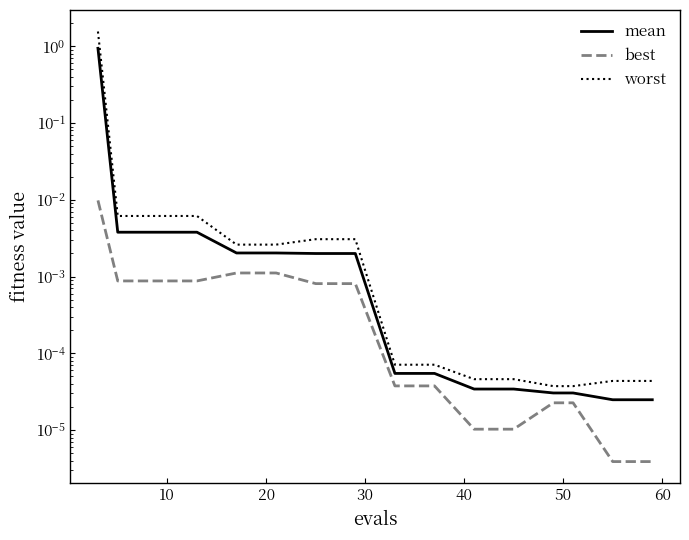

At how many categories does at least one series exceed 1?

1